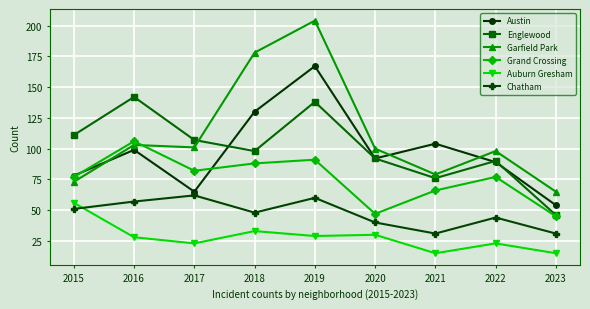

List the labels in order of Austin value, smallest first.

2023, 2017, 2015, 2022, 2020, 2016, 2021, 2018, 2019